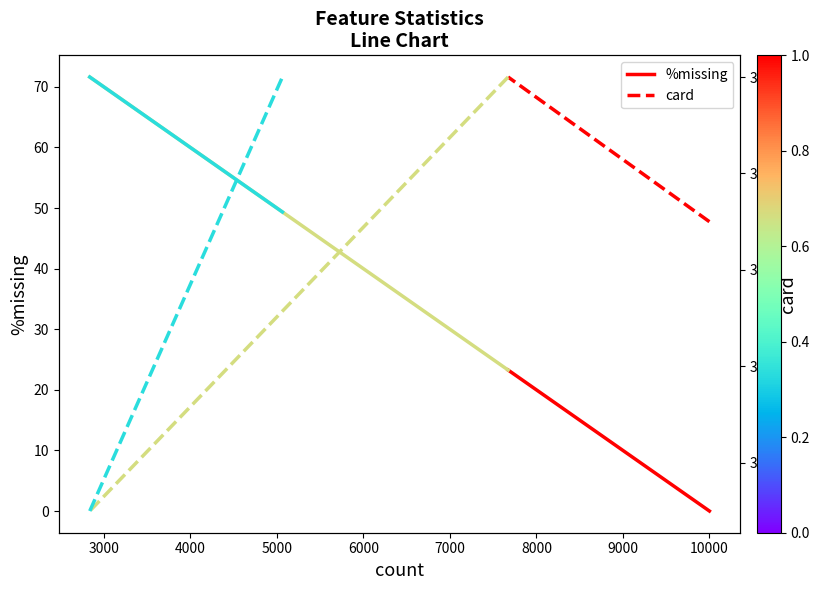

What are all the series names shown in the legend?

%missing, card